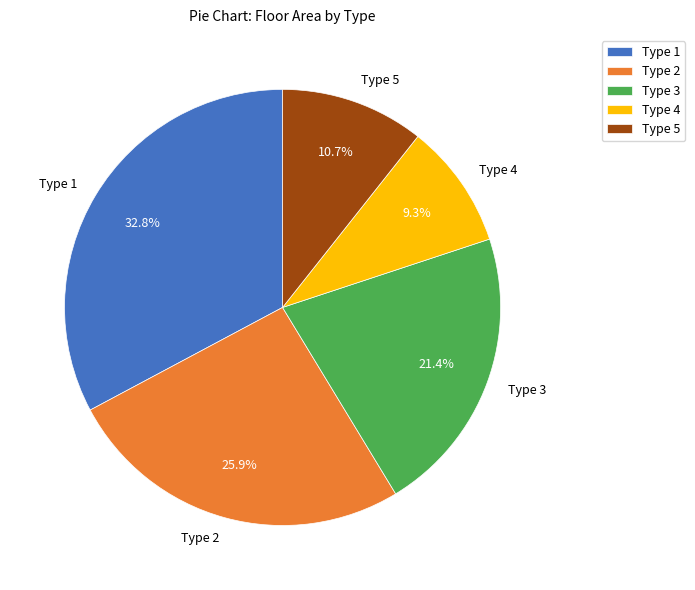

Does Type 3 account for over 50% of the chart?

No